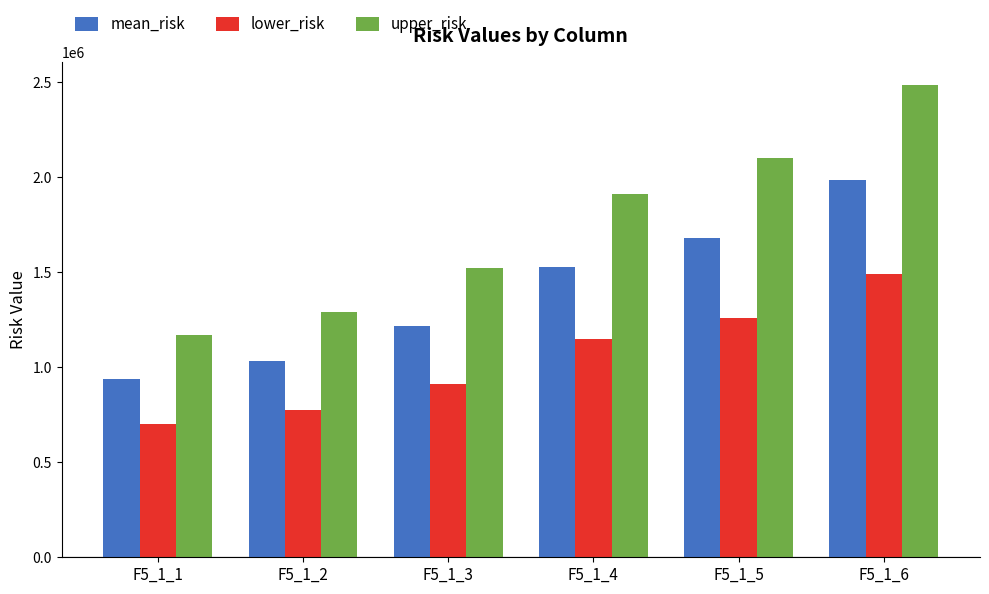

List the series in order of their overall mean, lowest first.

lower_risk, mean_risk, upper_risk